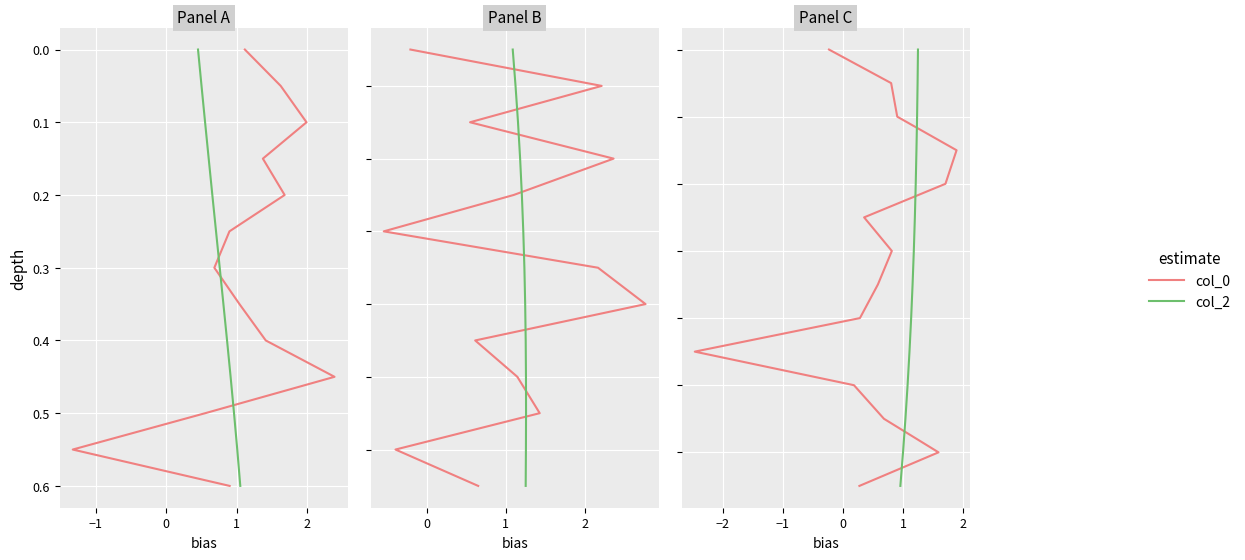

What position from the left is −2?

1